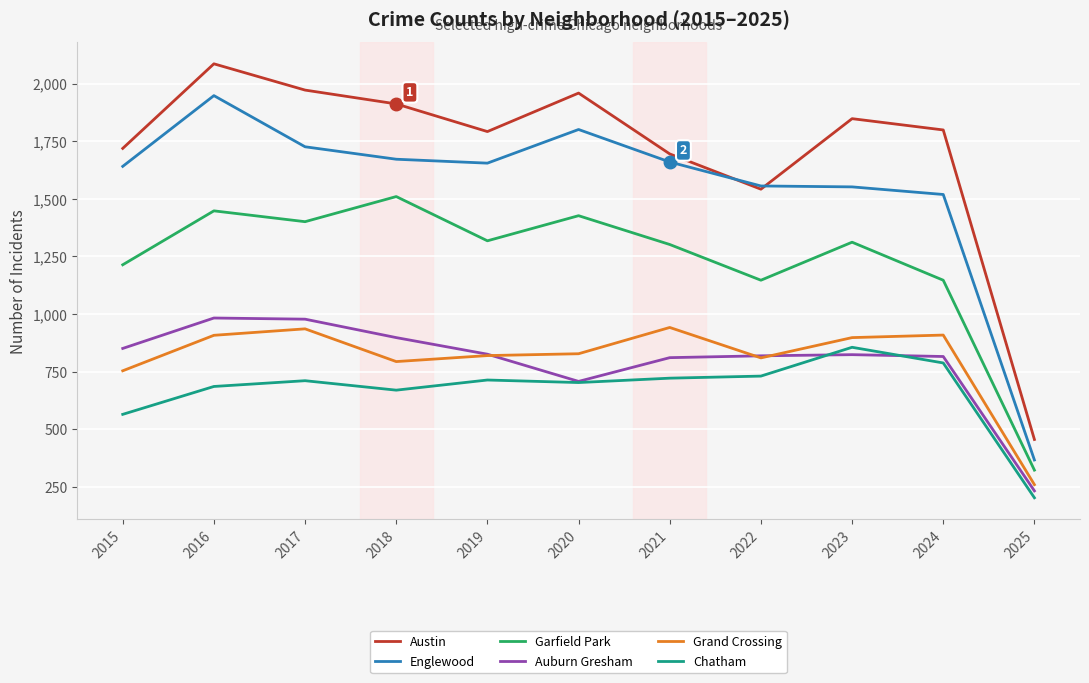

What is the sum of the Austin values at 2017 and 2020?

3931